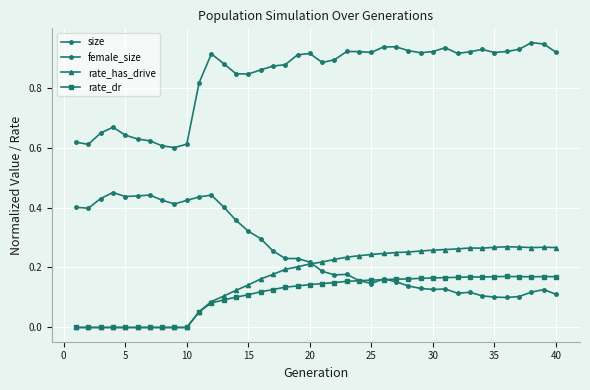

Count the number of data series in this chart.

4